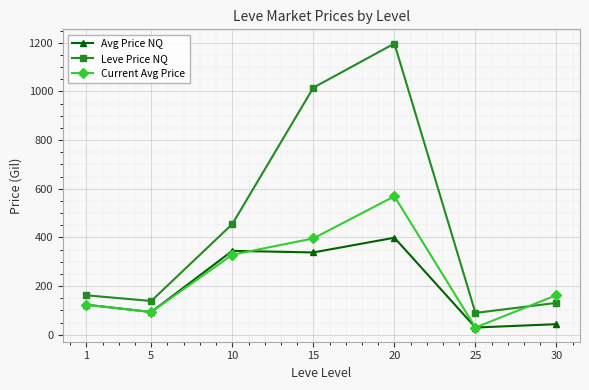

Which series has the largest total across all categories?

Leve Price NQ